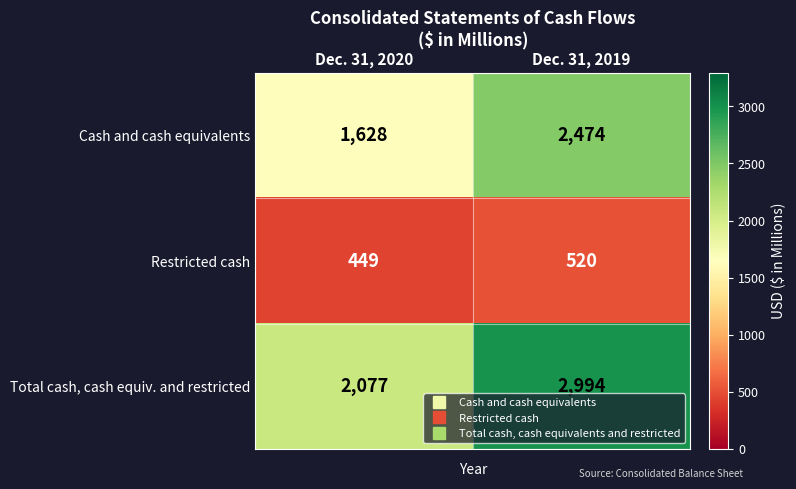

Reading right to left, what are all the values shown in this chart?

Cash and cash equivalents: Dec. 31, 2019=2474	Dec. 31, 2020=1628
Restricted cash: Dec. 31, 2019=520	Dec. 31, 2020=449
Total cash, cash equiv. and restricted: Dec. 31, 2019=2994	Dec. 31, 2020=2077